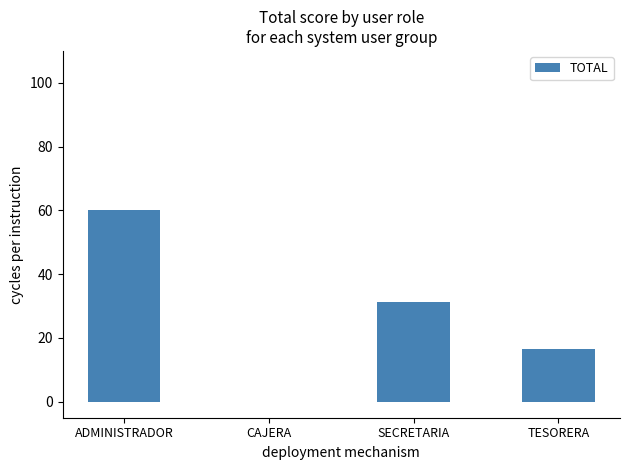

Is it true that the value at TESORERA is 16.7?

True